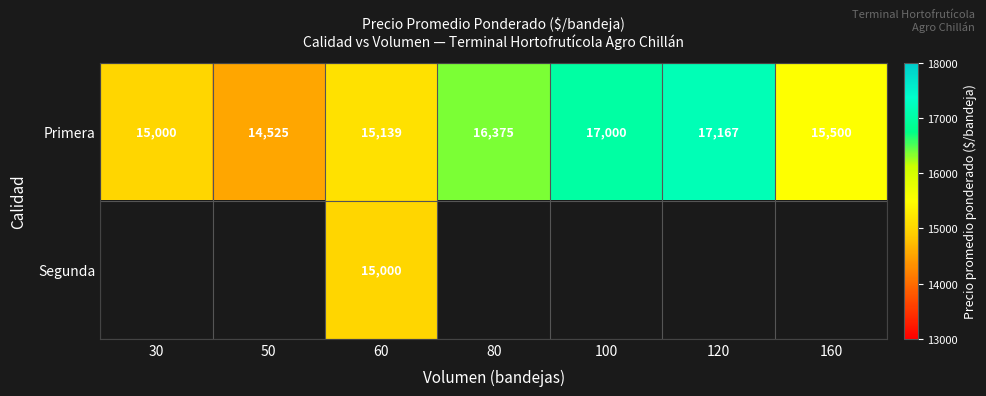

What is the difference between the Primera values at 120 and 60?

2028